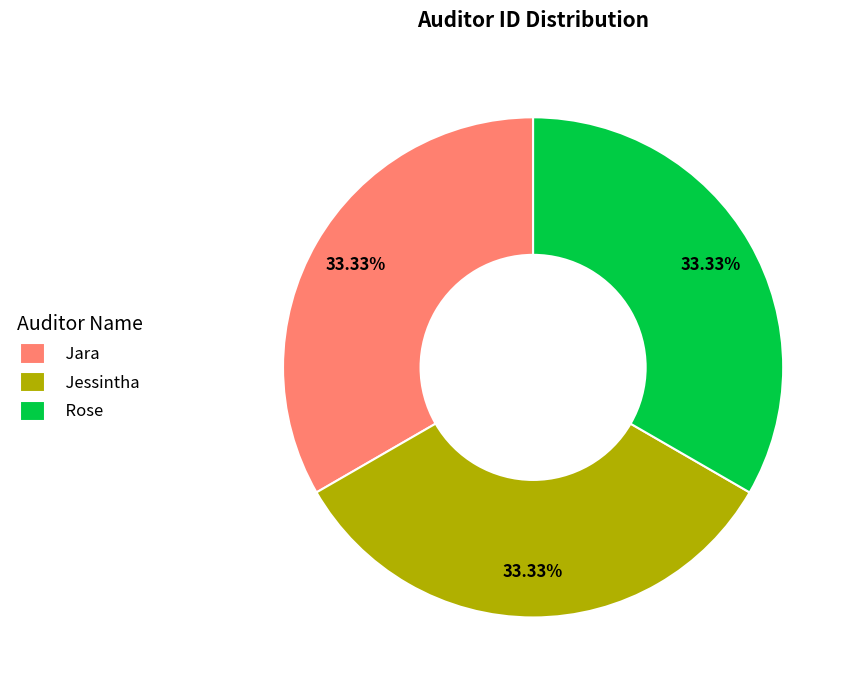

Does Rose account for over 50% of the chart?

No